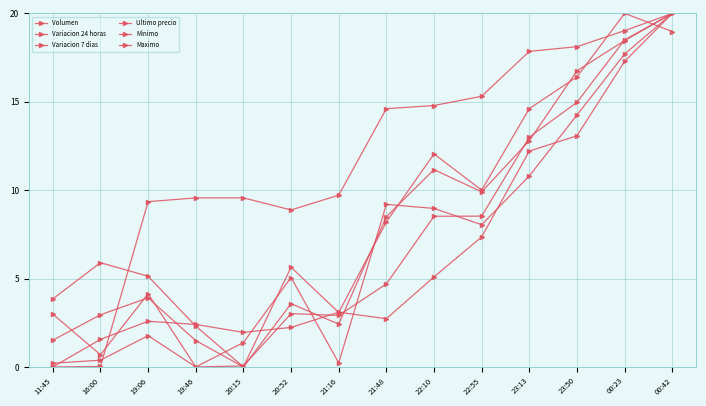

At which label does Maximo first exceed 4?

21:48